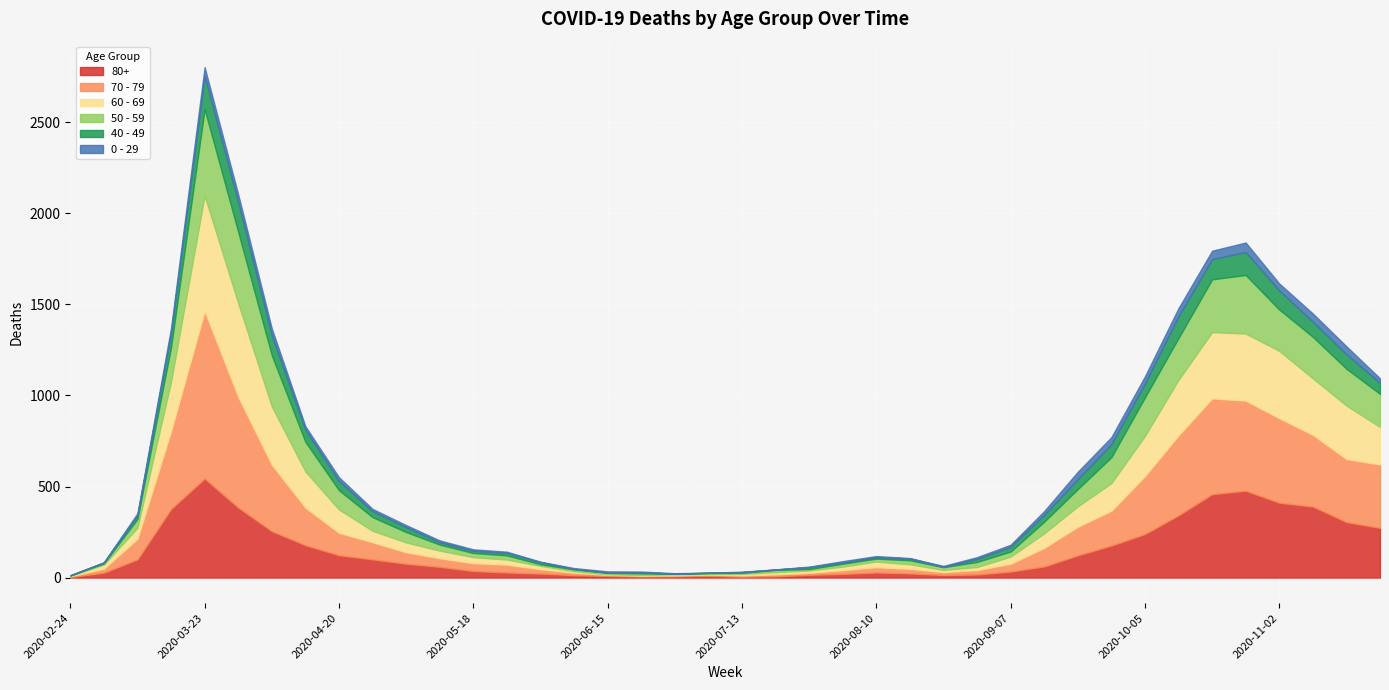

Which series ends up on top after the final intersection of 50 - 59 and 70 - 79?

70 - 79